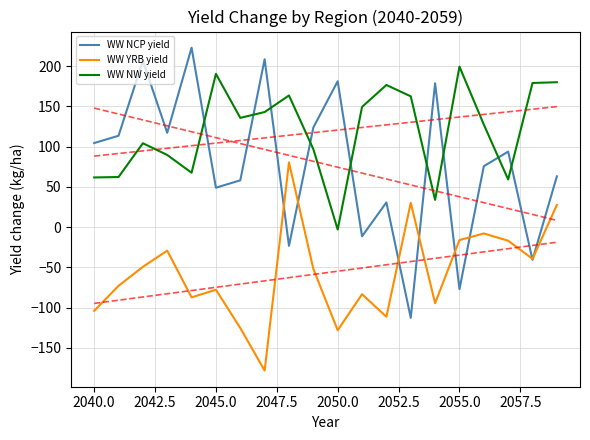

True or false: WW NW yield and WW YRB yield cross at least once.

False